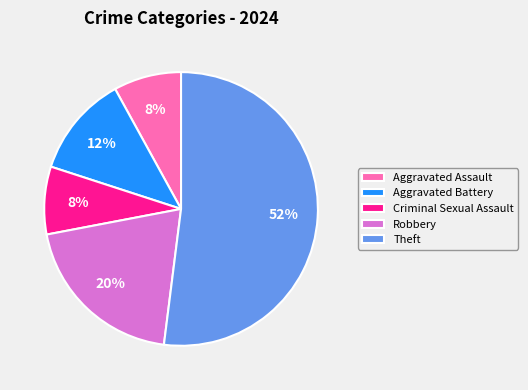

Is it true that Aggravated Assault is 8% of the pie?

True